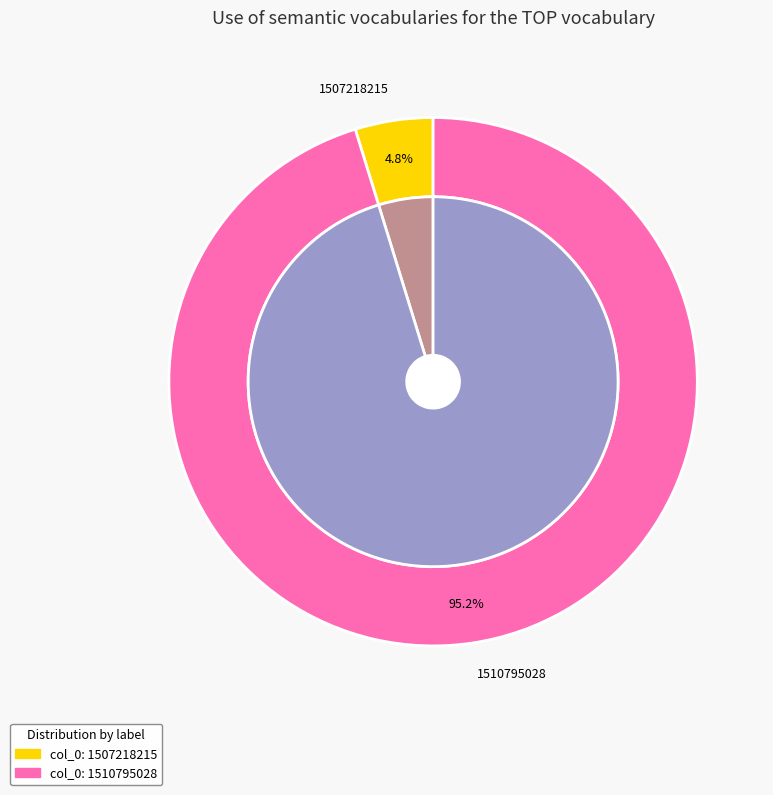

Count the number of slices in the pie.

2